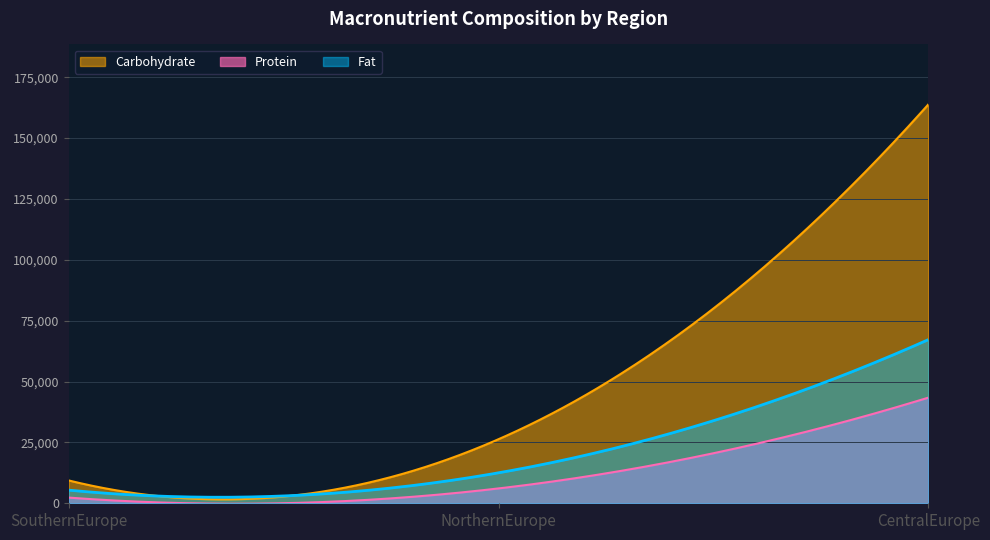

Reading left to right, transcribe all the data shown in this chart.

Fat: 5398	12512	67215
Carbohydrate: 9381	26314	163852
Protein: 2335	6096	43396